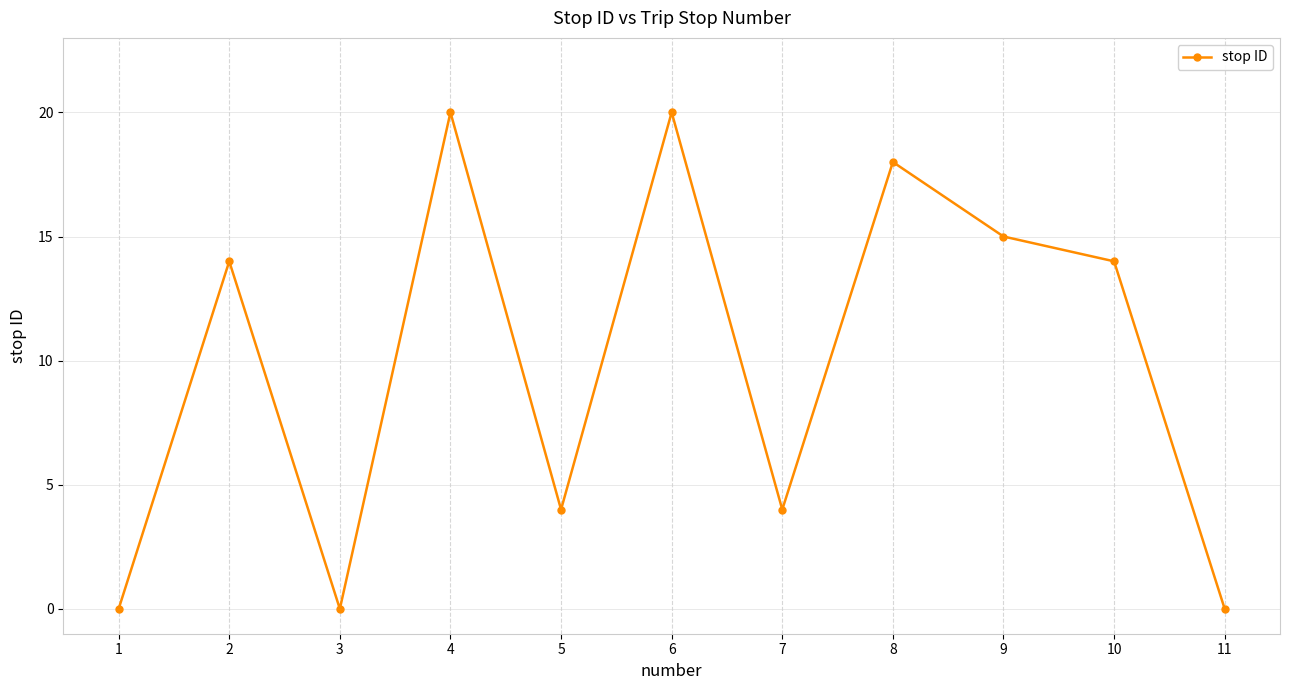

What is the difference between the maximum and minimum values?

20